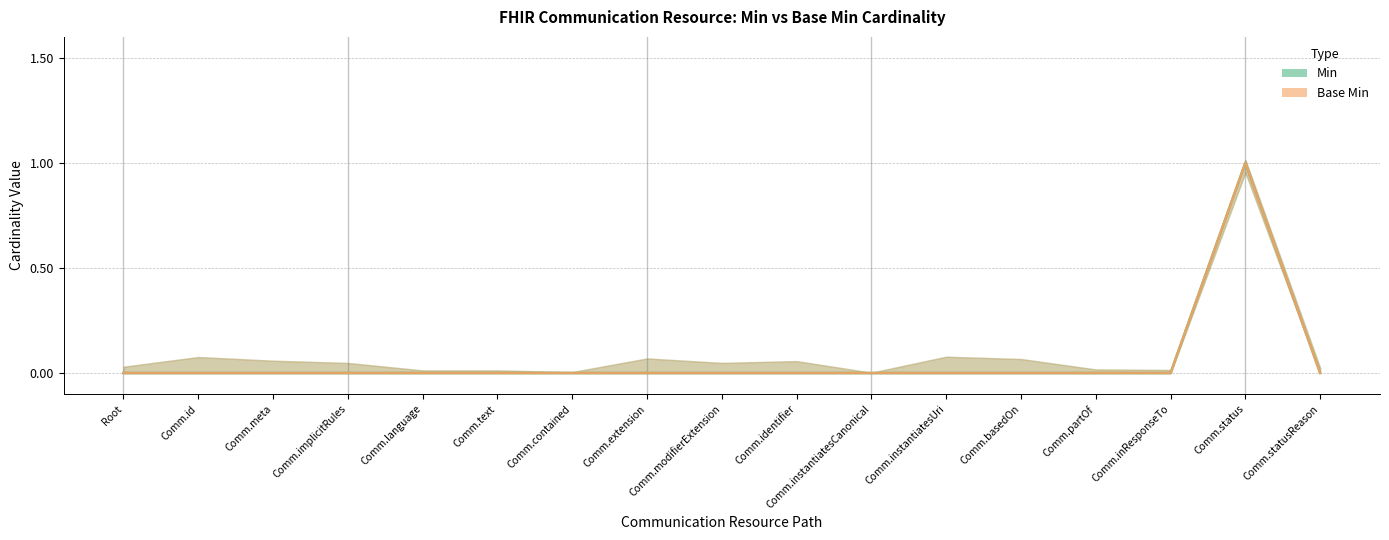

True or false: Min has more than 2 points higher than both neighbors.

False